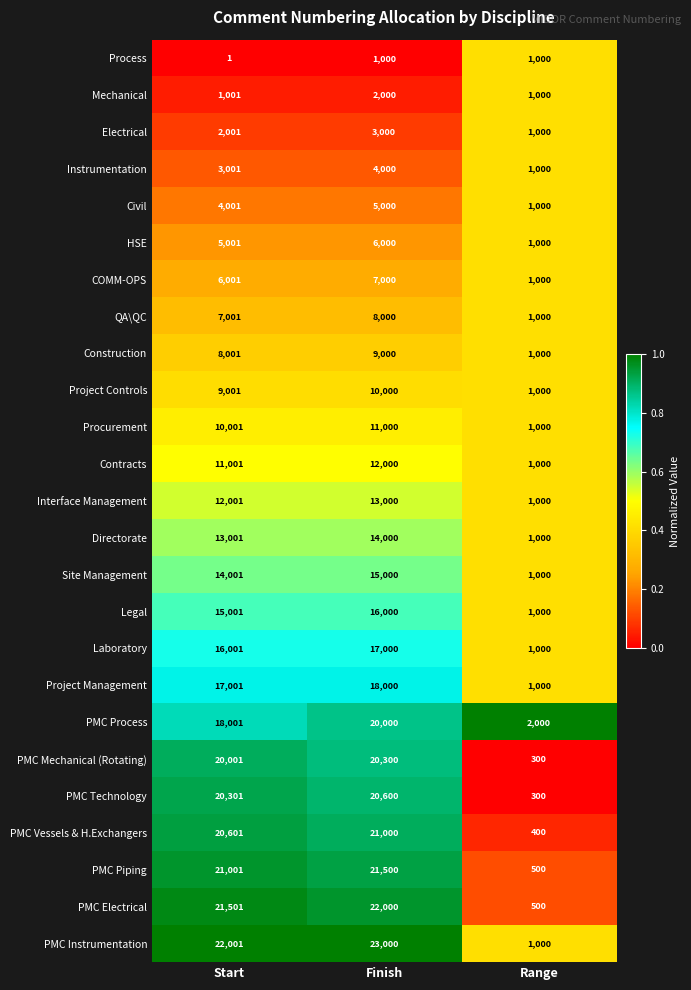

What is the difference between the highest and lowest values at Finish?

22000